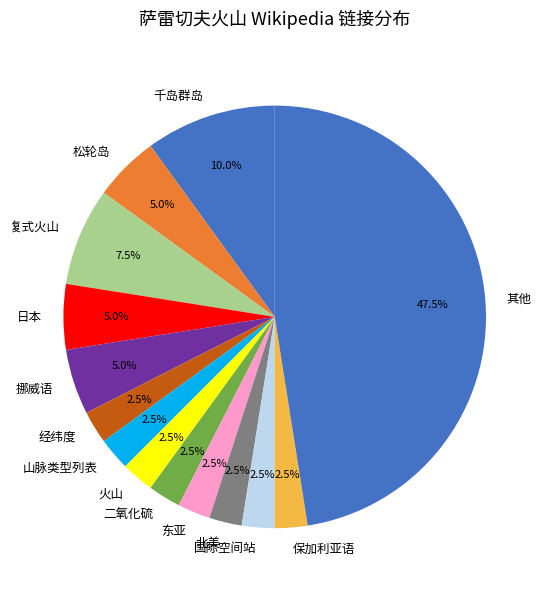

Combined, what portion of the pie is 日本 and 国际空间站?

7.5%